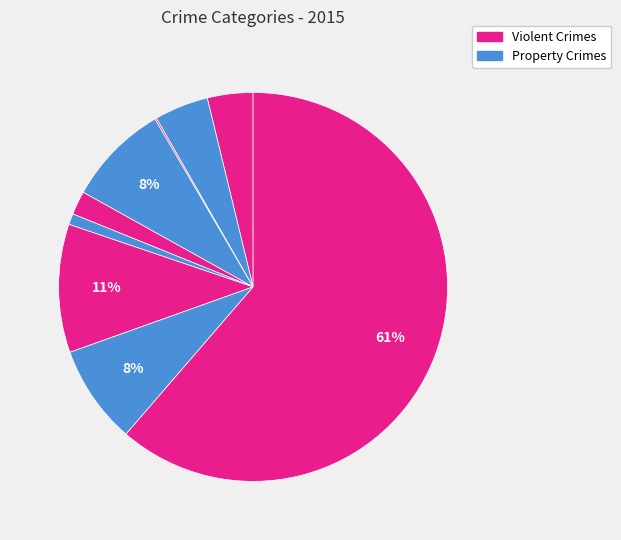

How many segments does this pie chart have?

9